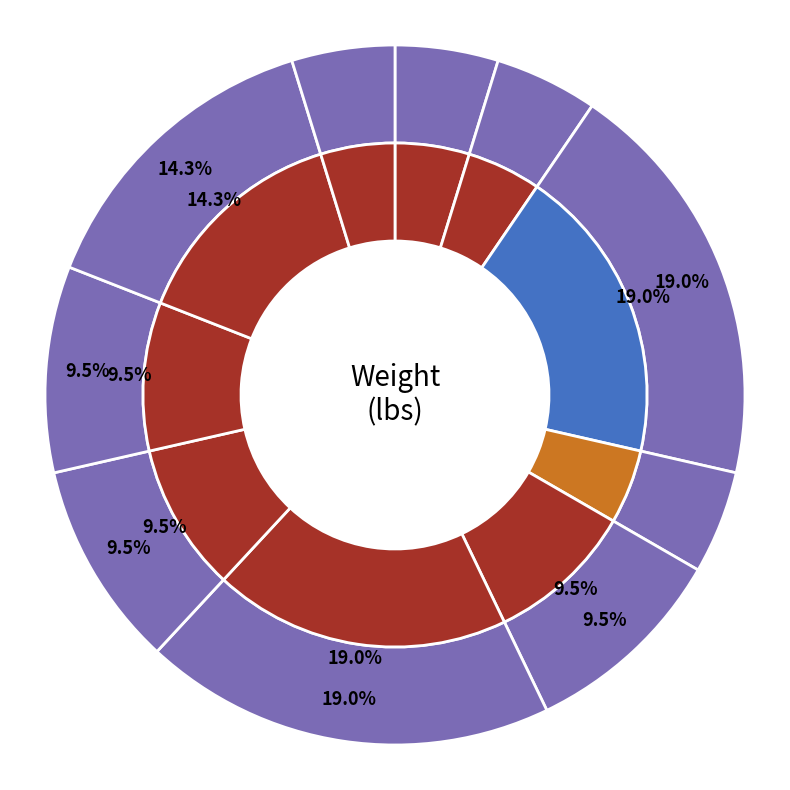

Is there any slice that represents more than half of the pie?

No